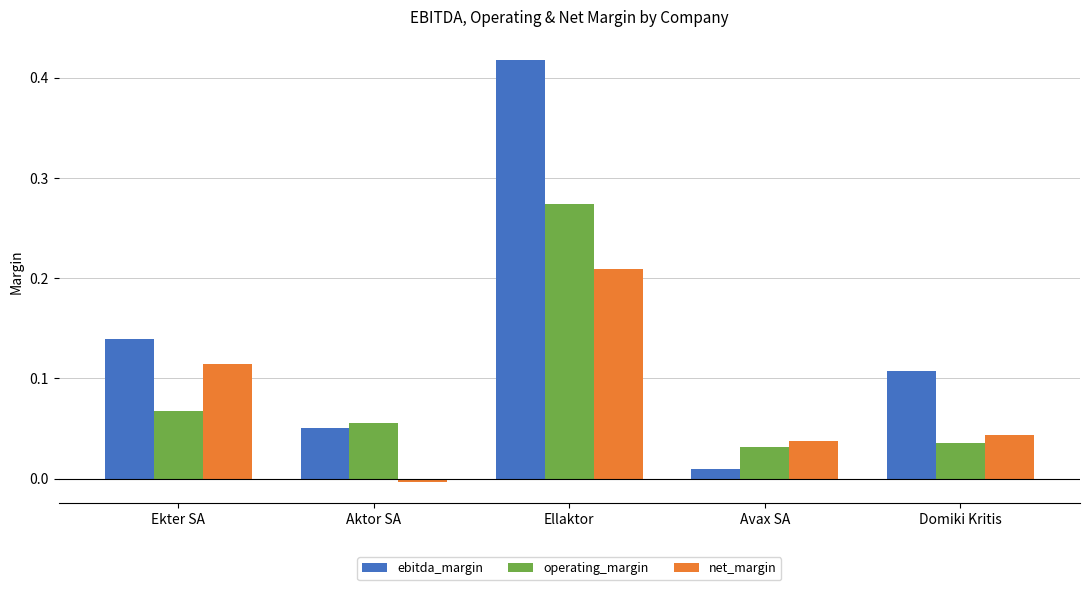

How many series are shown in this chart?

3